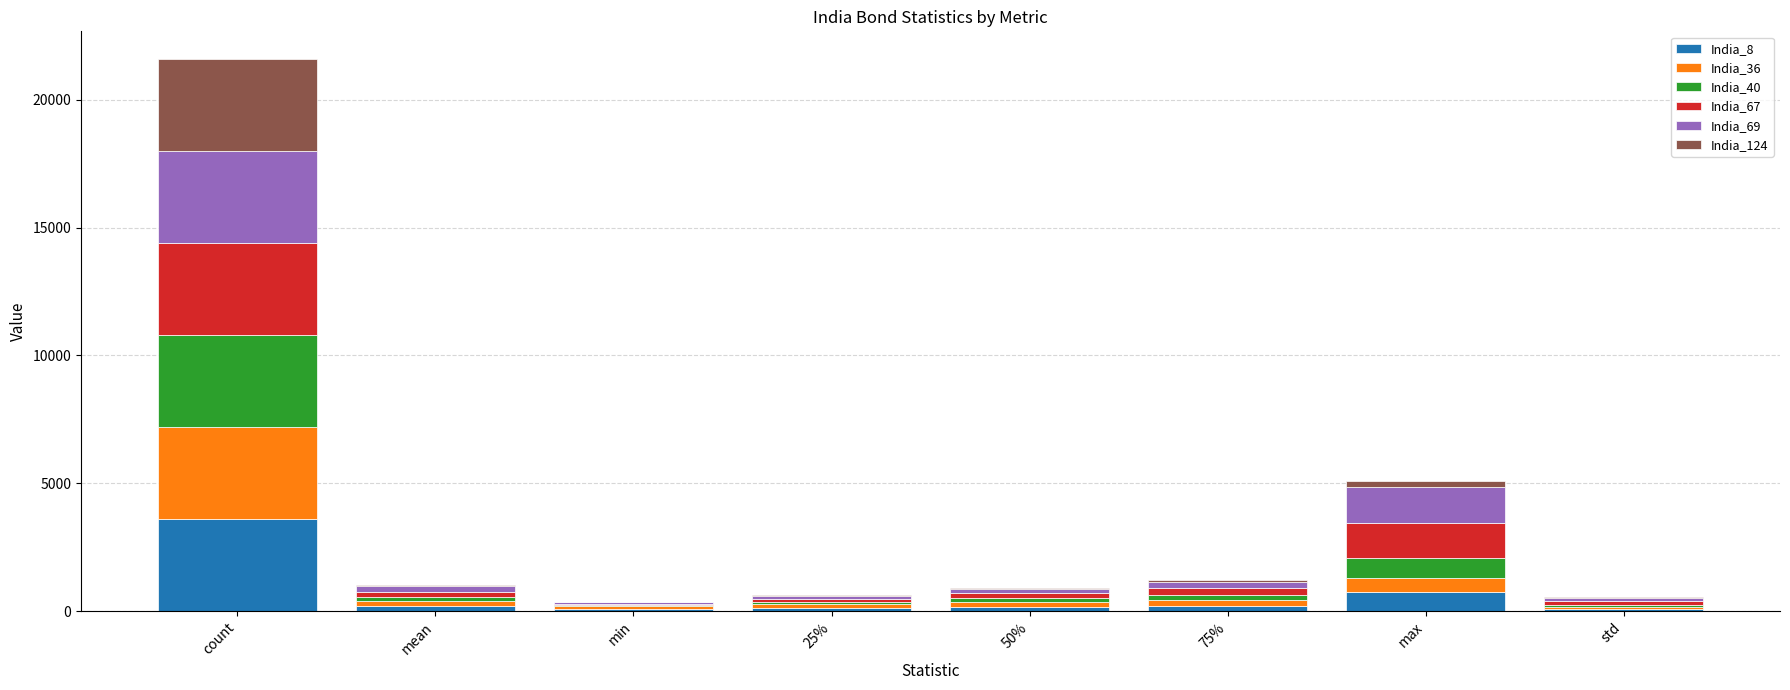

At which category is the sum across all series the highest?

count